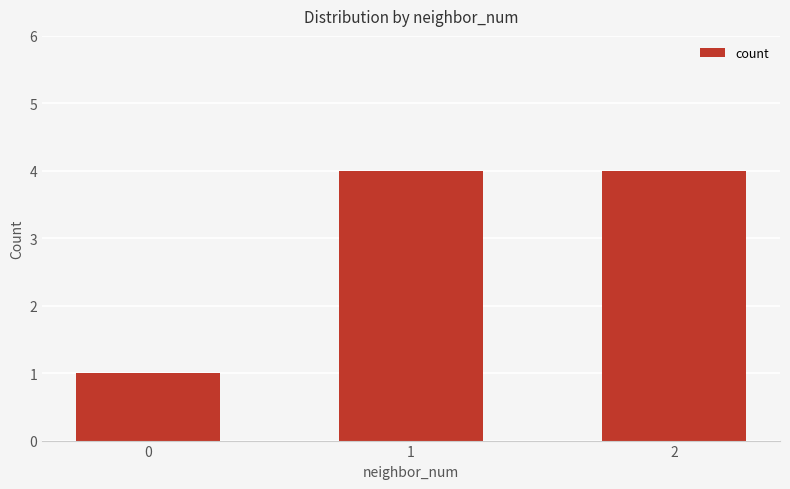

What is the maximum value shown in the chart?

4